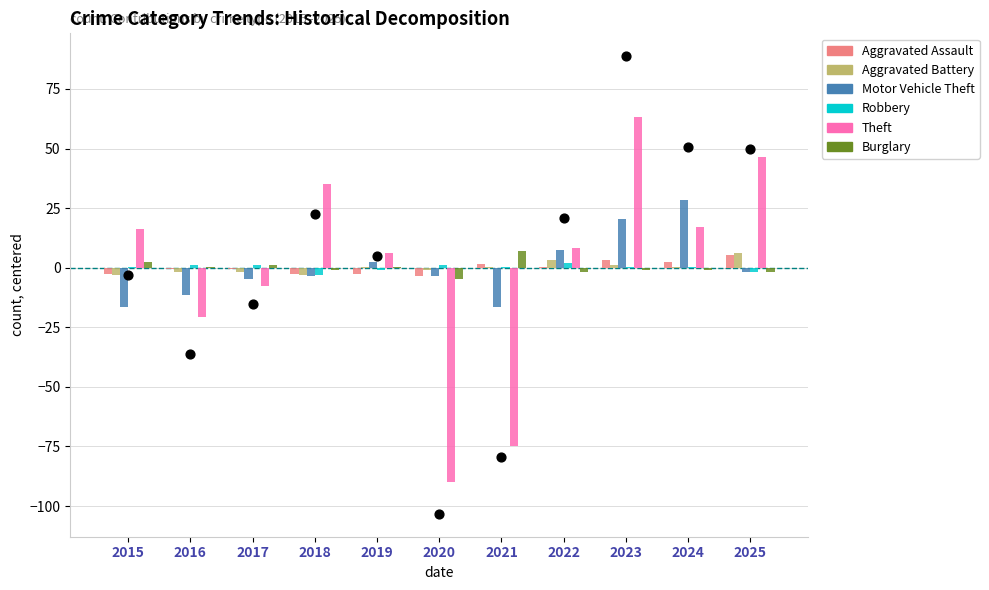

Which series contains the highest Y value?

Theft